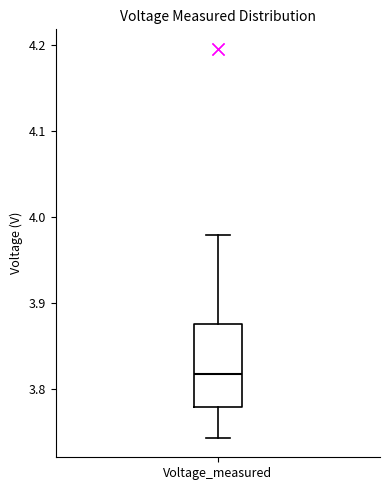

Transcribe this box plot: give where the median line is, the range the box spans, and where the two whiskers end, as read against the y-axis. The values are not printed on the chart, so give them approximately, as read against the axis.

median 3.82, box 3.78 to 3.88, whiskers 3.74 to 3.98